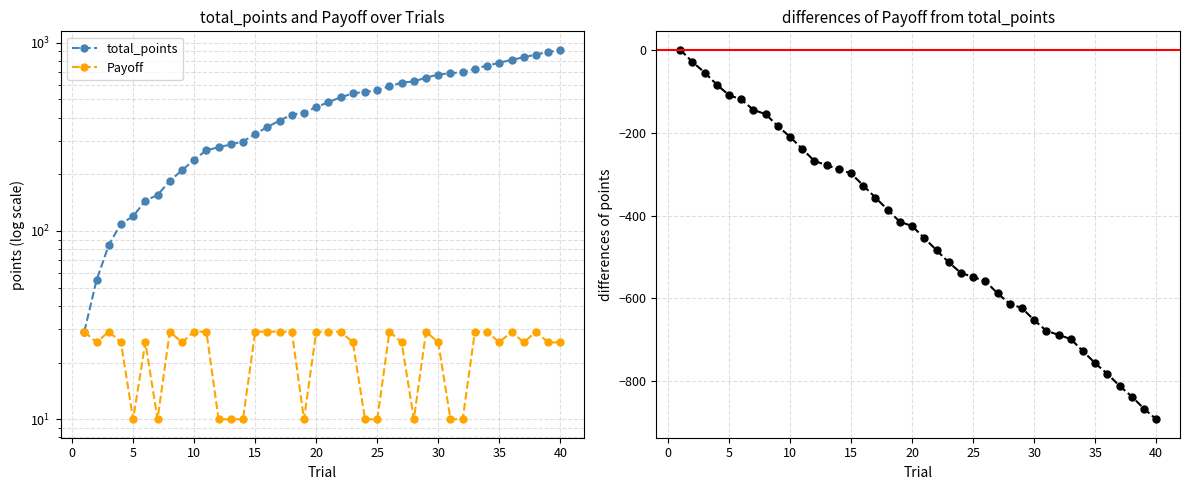

How many lines are shown in the chart?

3